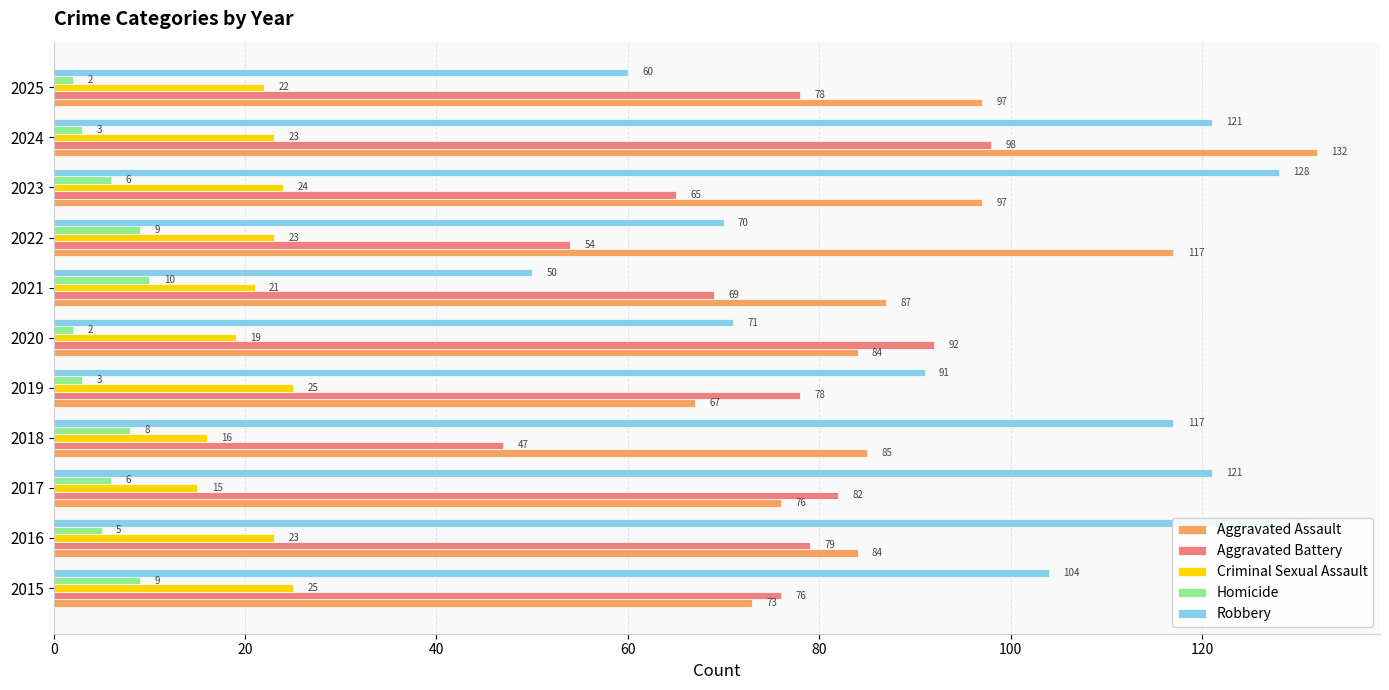

Which series has the widest spread of values?

Robbery